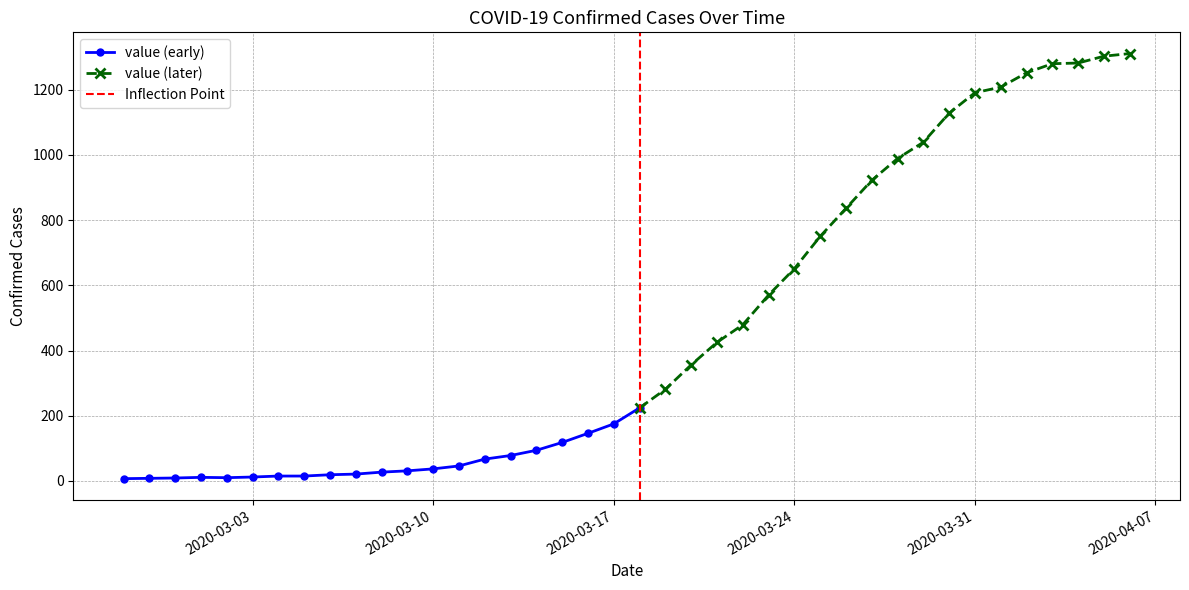

What is the label of the 8th point from the left?

2020-03-05